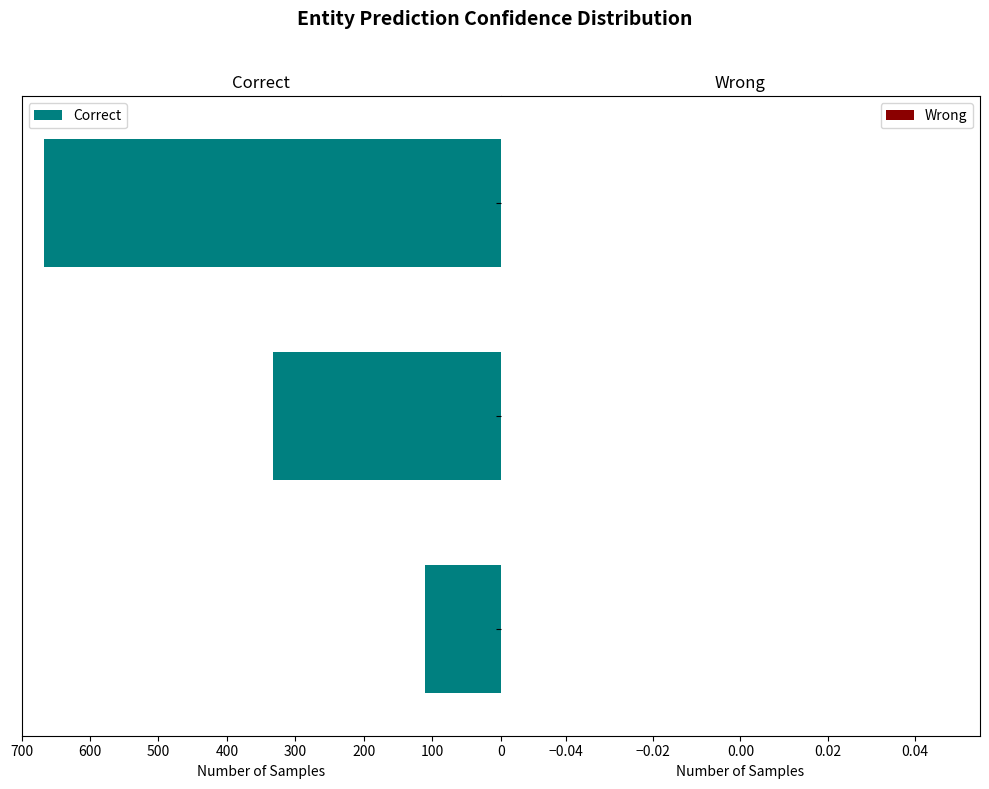

How many bars are there in total?

3